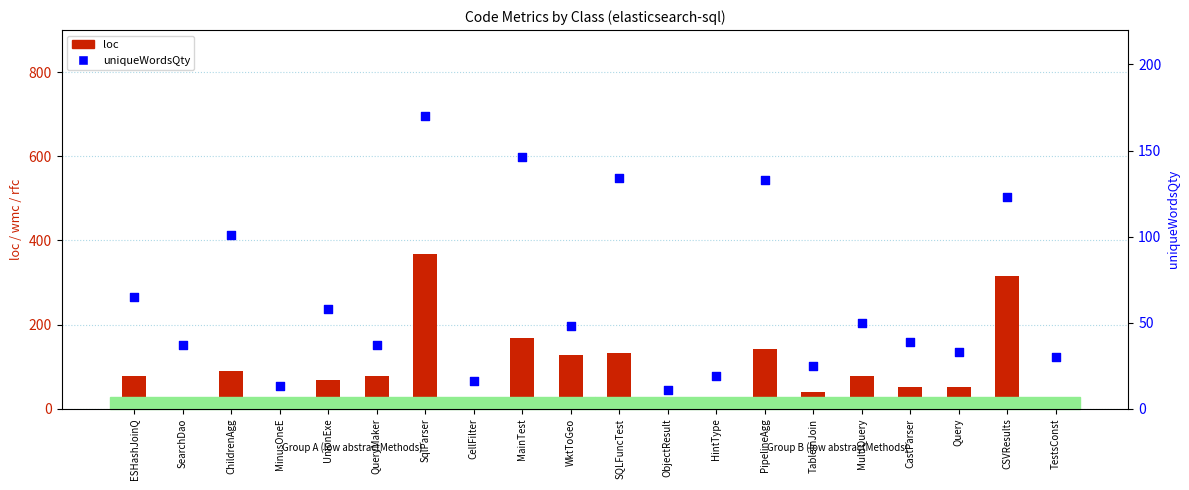

What is the total value across all series at TestsConst?

48